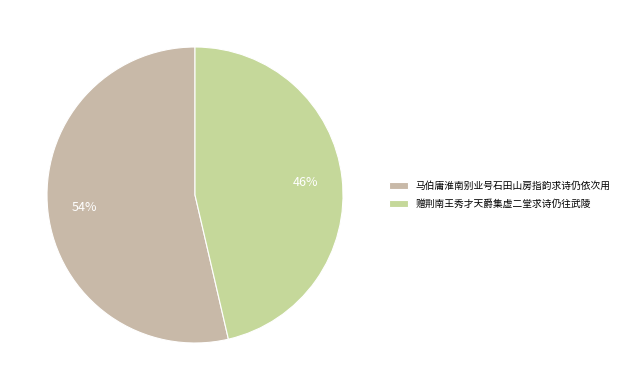

Which slice is the largest?

马伯庸淮南别业号石田山房指韵求诗仍依次用